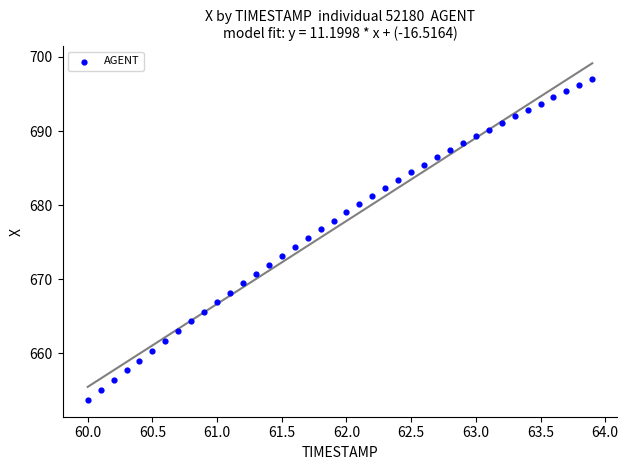

What is the range of X values (max minus min)?

3.9